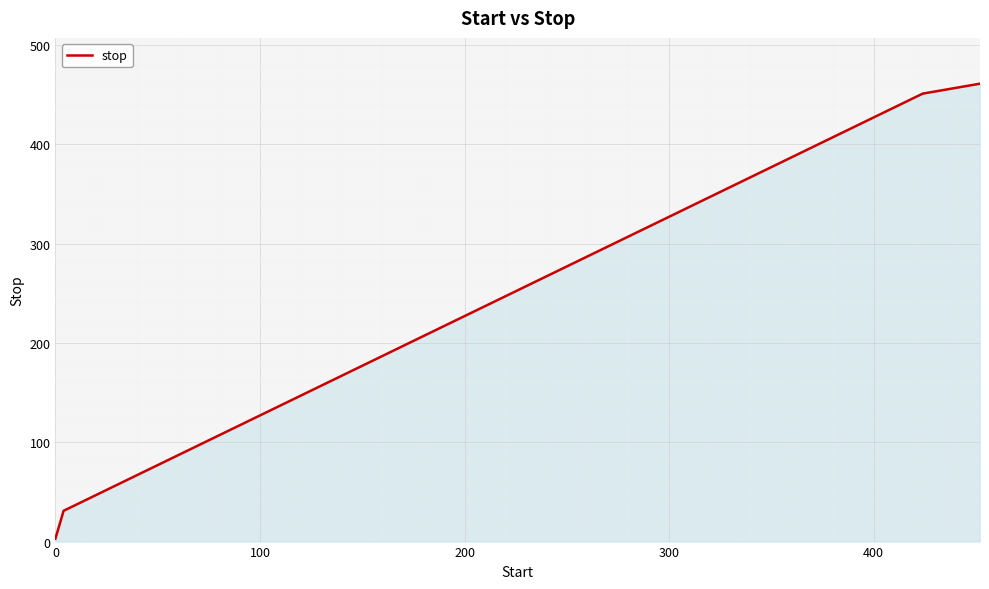

What is the minimum value shown in the chart?

3